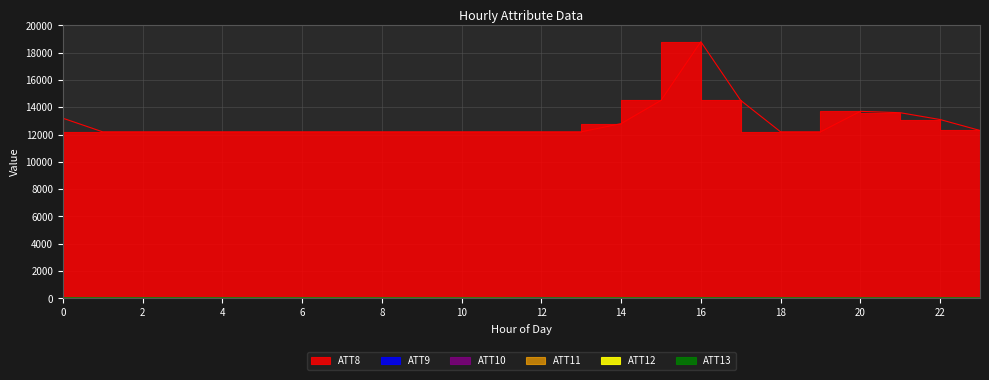

What is the total value across all series at 0?

13226.8